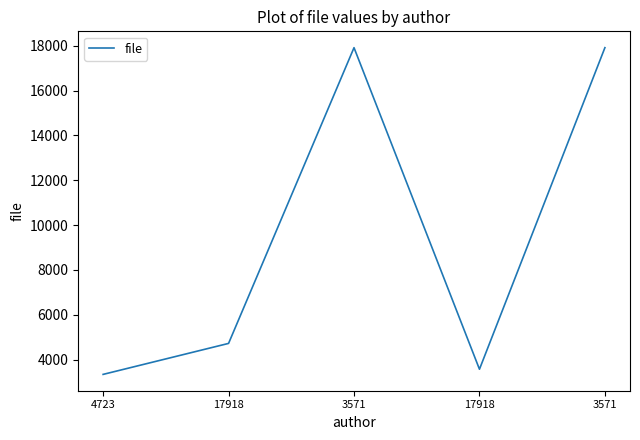

How many lines are shown in the chart?

1